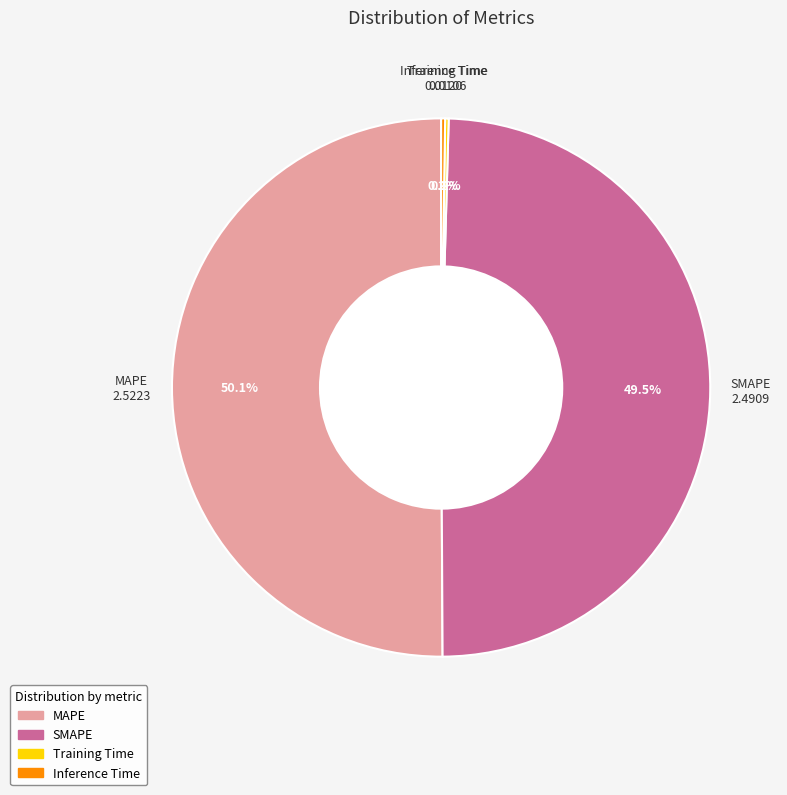

Which category has the biggest portion of the pie?

MAPE